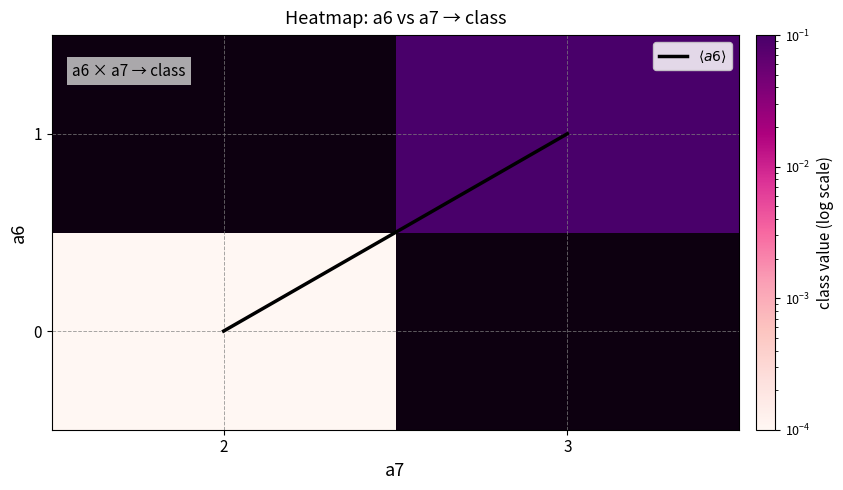

What is the maximum value shown in the chart?

1.0